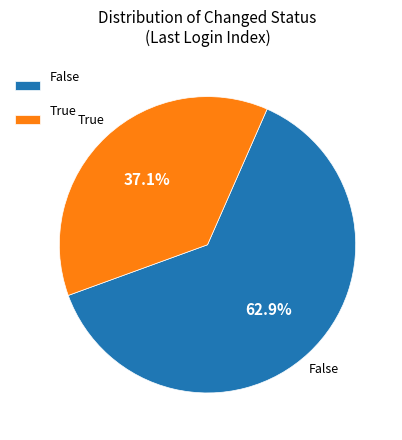

How many slices are in this pie chart?

2